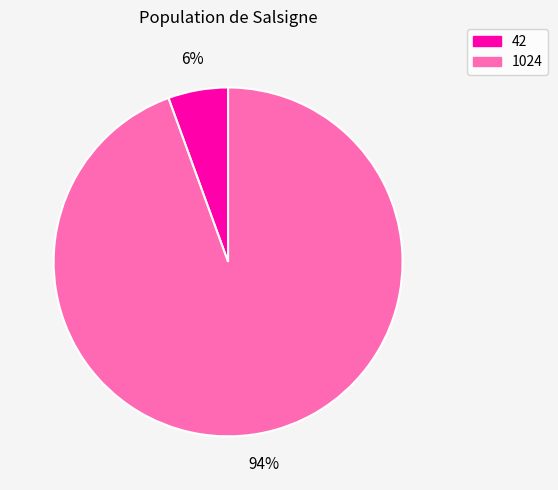

Approximately how many times larger is the value at 42 compared to 1024?

0.1